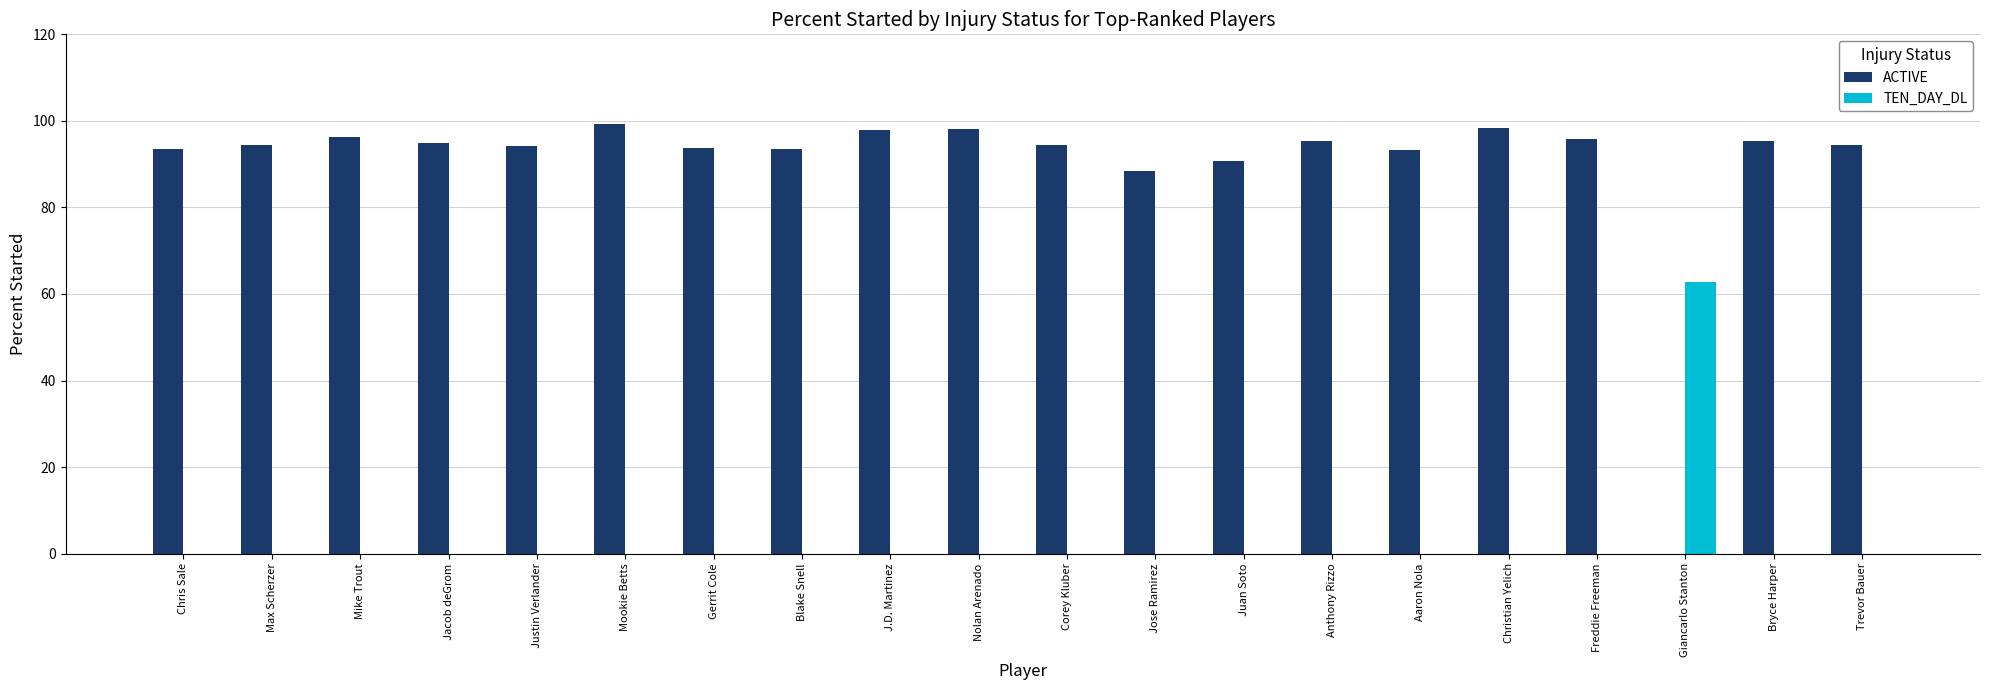

What is the approximate value of ACTIVE at Mookie Betts?

99.4